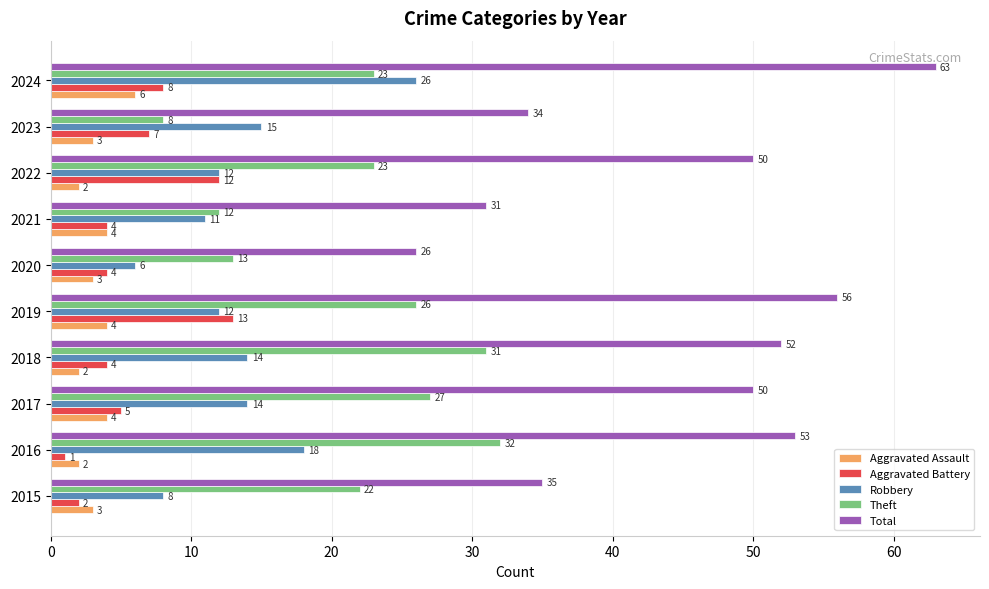

What is the total value across all series at 2024?

126